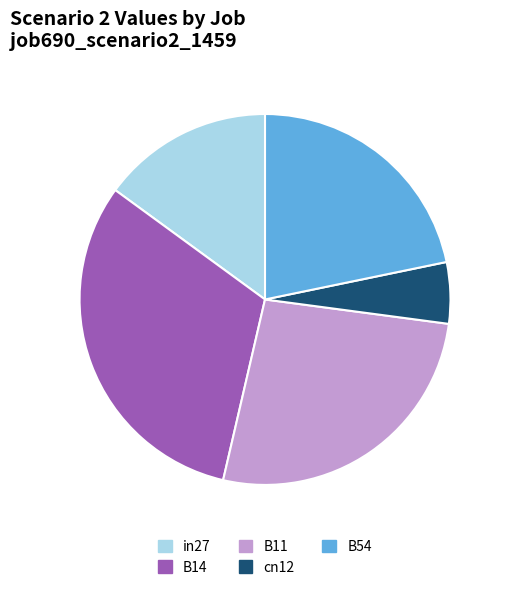

The B11 slice represents 18% of the pie. True or false?

False